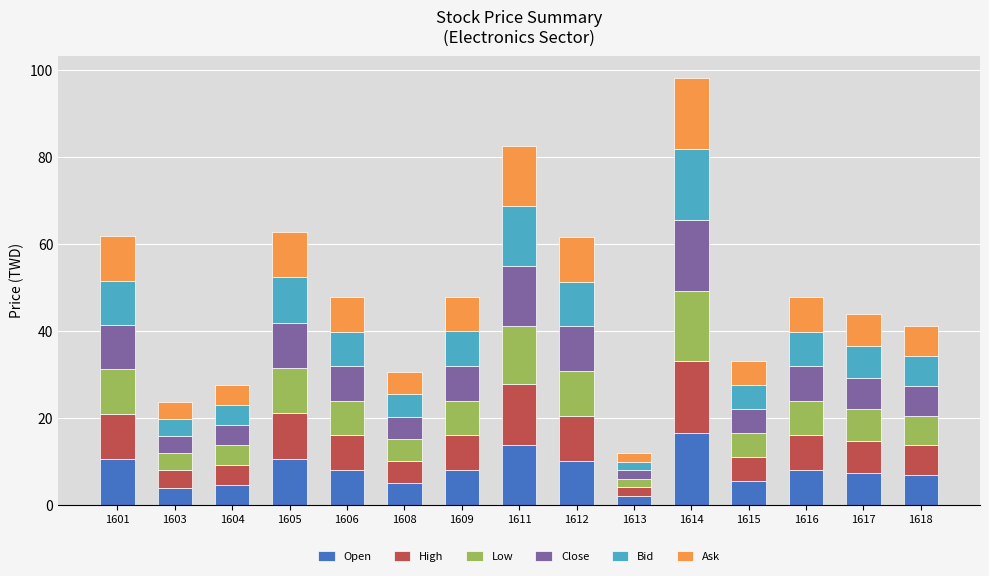

What is the highest value of the Open series?

16.5